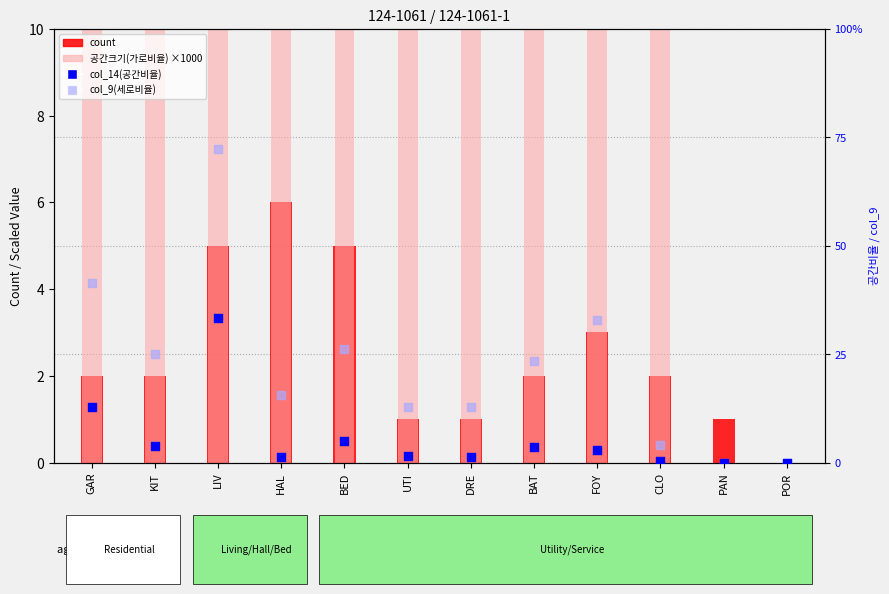

Is the value of 공간크기(가로비율) ×1000 at UTI greater than the value of col_14(공간비율) at HAL?

Yes